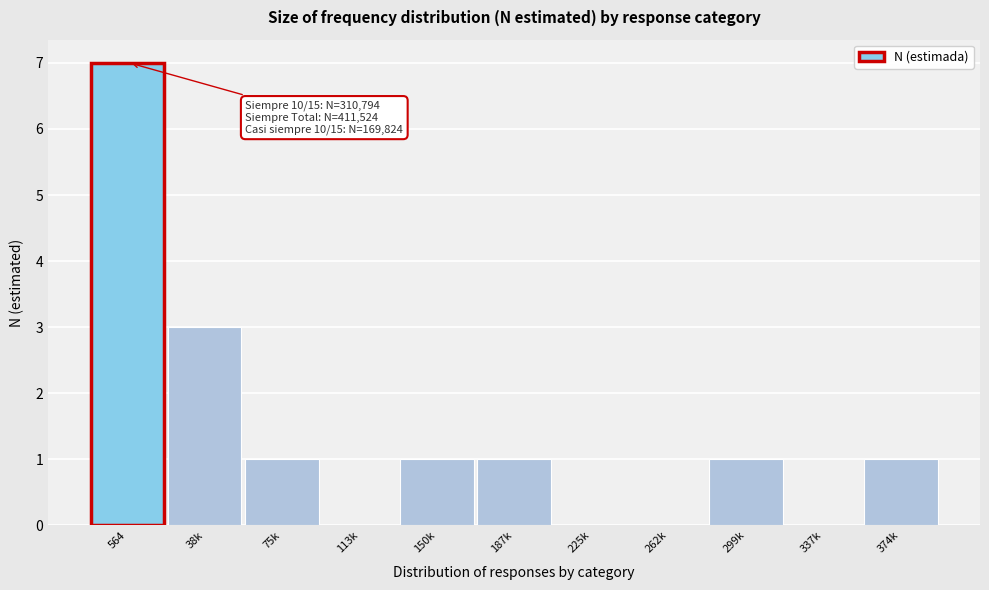

Reading left to right, transcribe all the data shown in this chart.

564=7	38k=3	75k=1	113k=0	150k=1	187k=1	225k=0	262k=0	299k=1	337k=0	374k=1